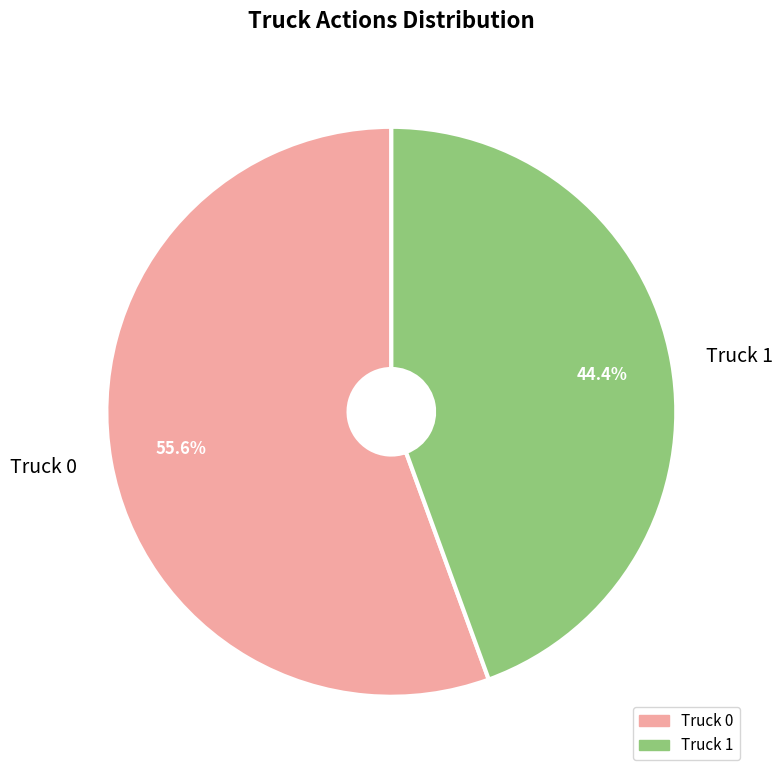

What portion of the pie excludes Truck 0?

44.4%